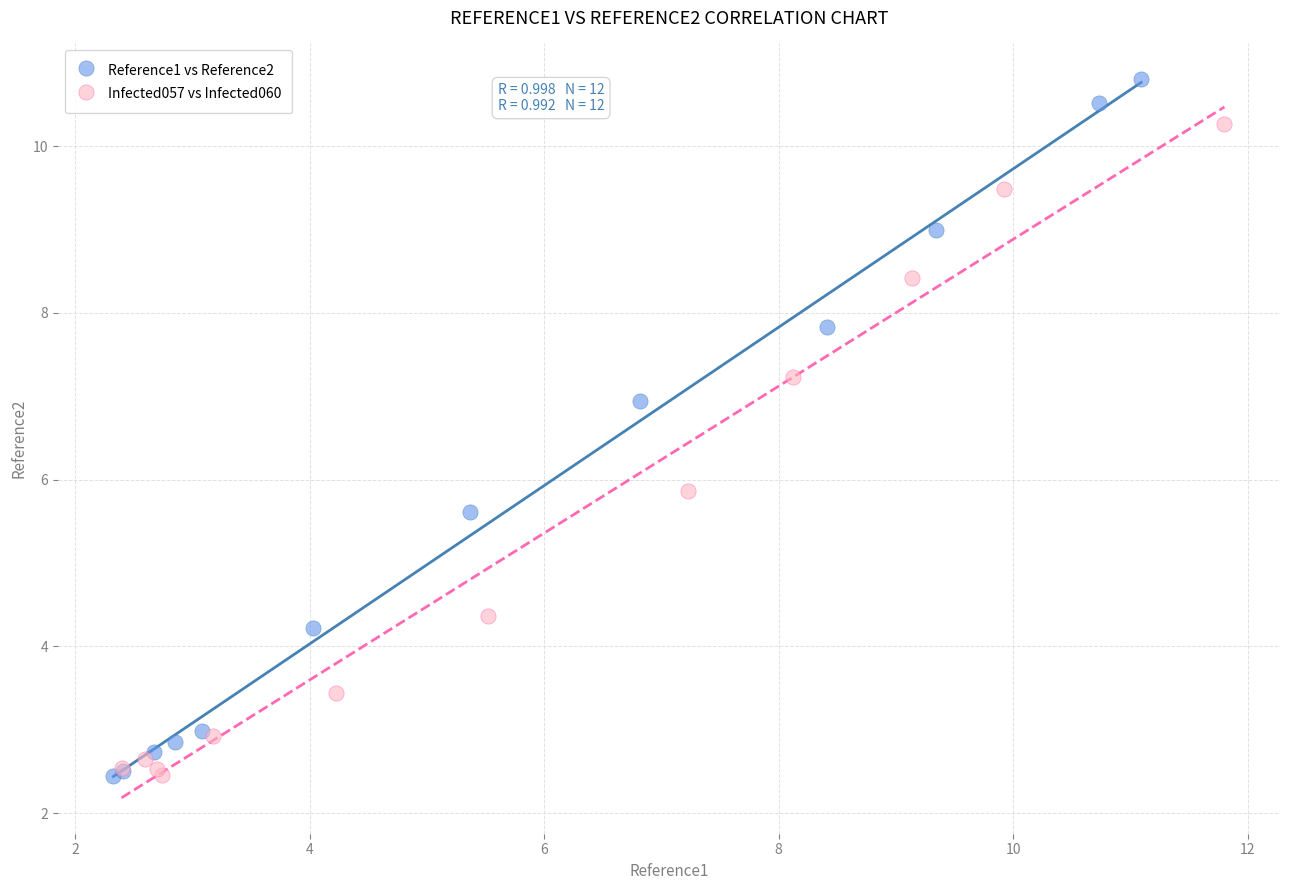

Which series reaches the maximum Y coordinate?

Reference1 vs Reference2